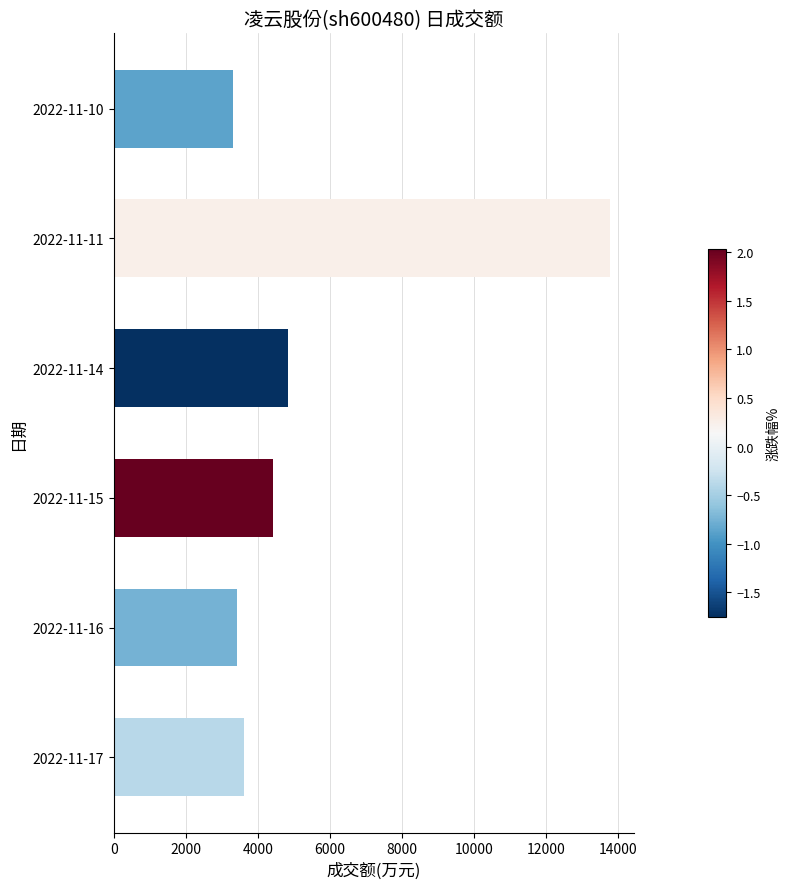

How many series are shown in this chart?

1